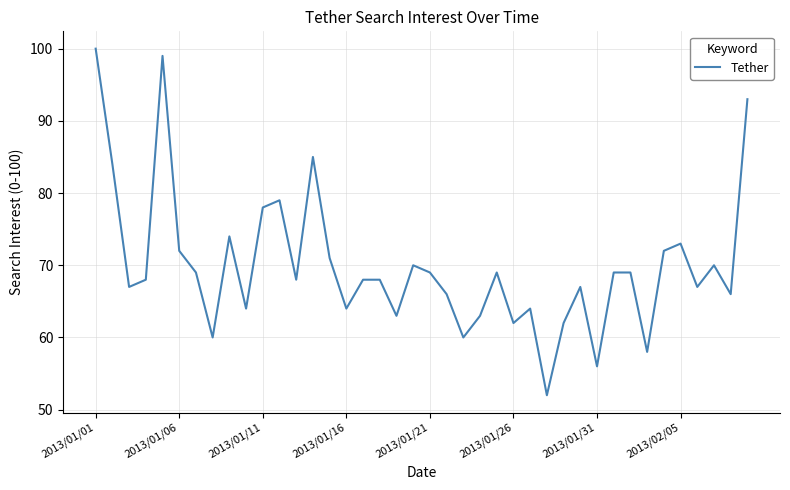

What is the difference between the maximum and minimum values?

48